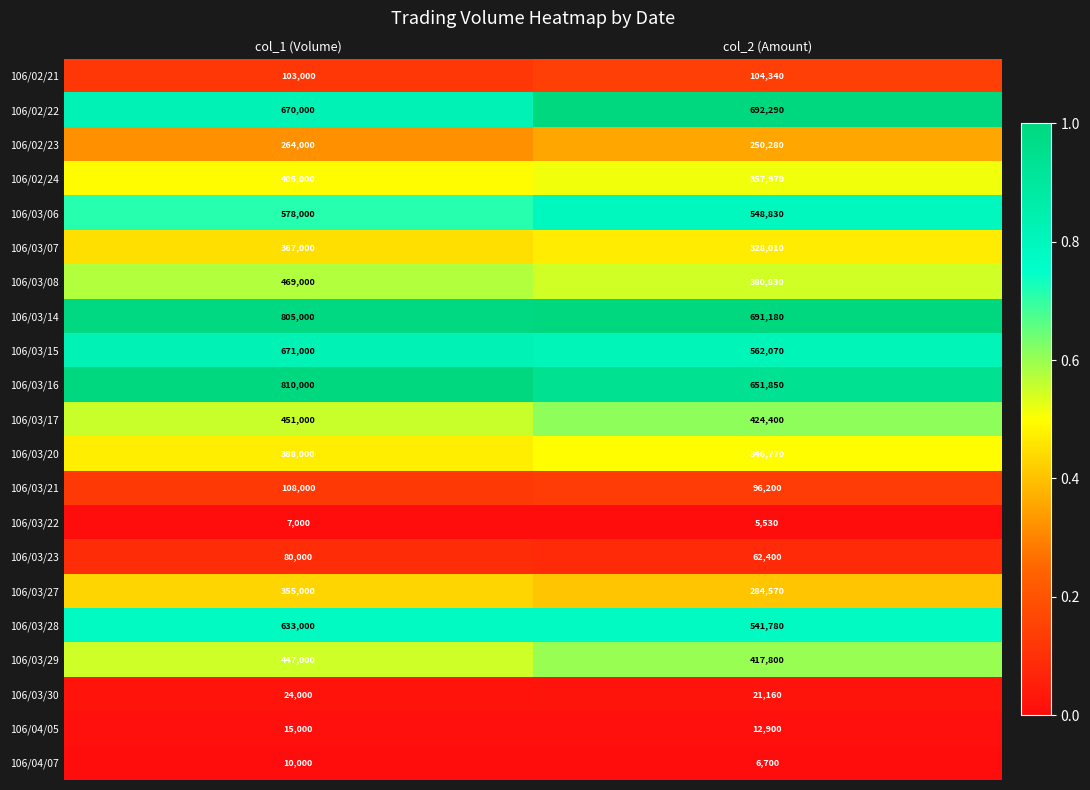

What is the difference between the highest and lowest values at col_2 (Amount)?

686760